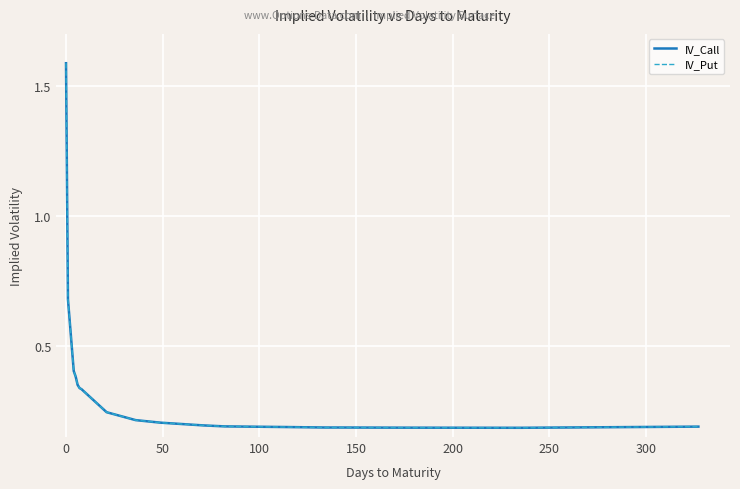

Does the chart have visible grid lines?

Yes